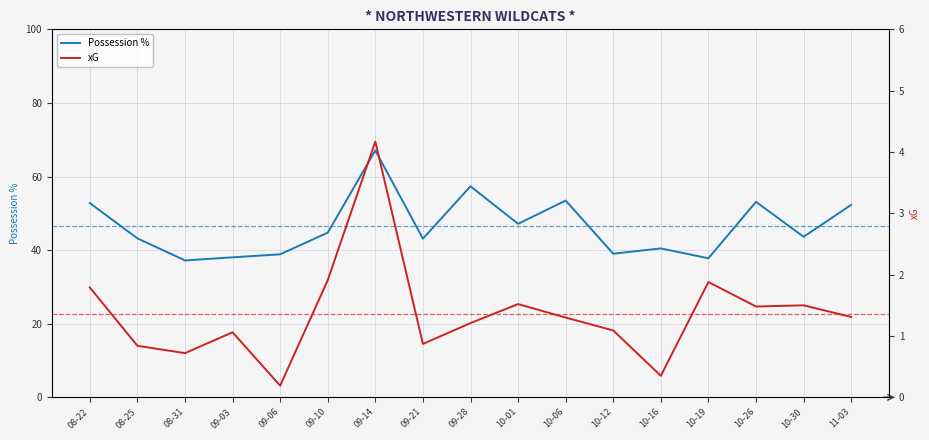

Reading right to left, list all the values displayed in this chart.

Possession %: 52.3	43.6	53.1	37.8	40.5	39.0	53.5	47.1	57.3	43.1	67.1	44.8	38.9	38.0	37.2	43.2	52.8
xG: 1.3	1.5	1.5	1.9	0.3	1.1	1.3	1.5	1.2	0.9	4.2	1.9	0.2	1.1	0.7	0.8	1.8